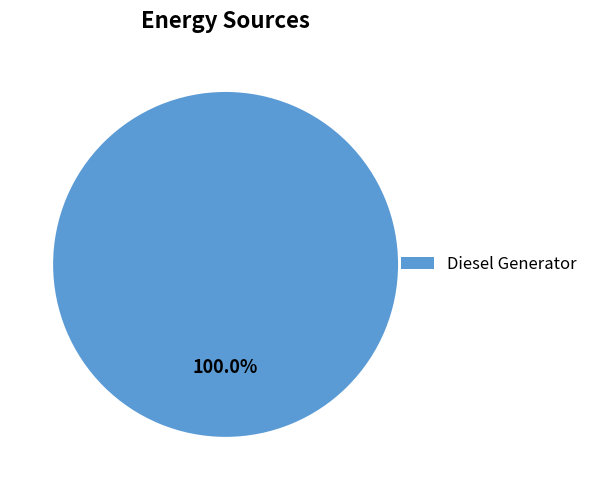

To the nearest percent, what percentage of the pie is Diesel Generator?

100%